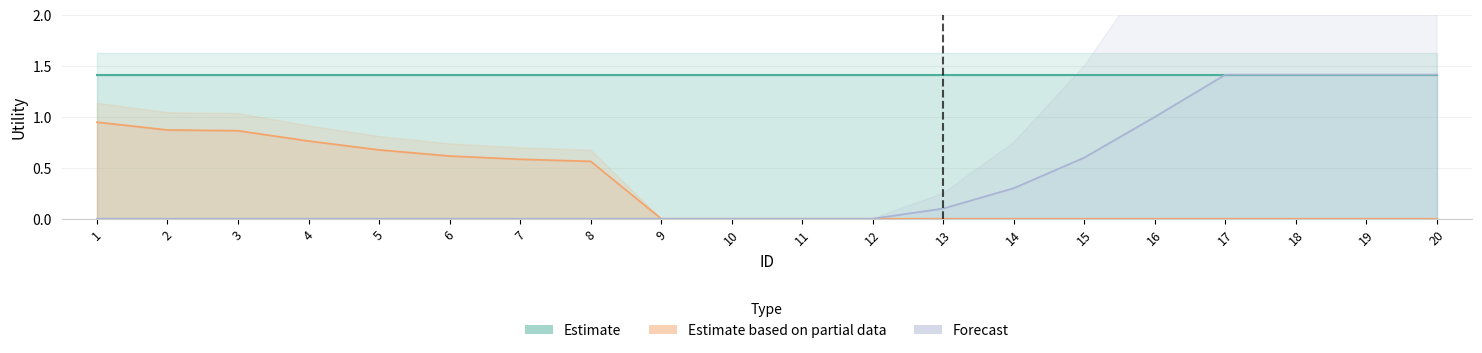

The Forecast series shows 1.4 at 19. True or false?

True